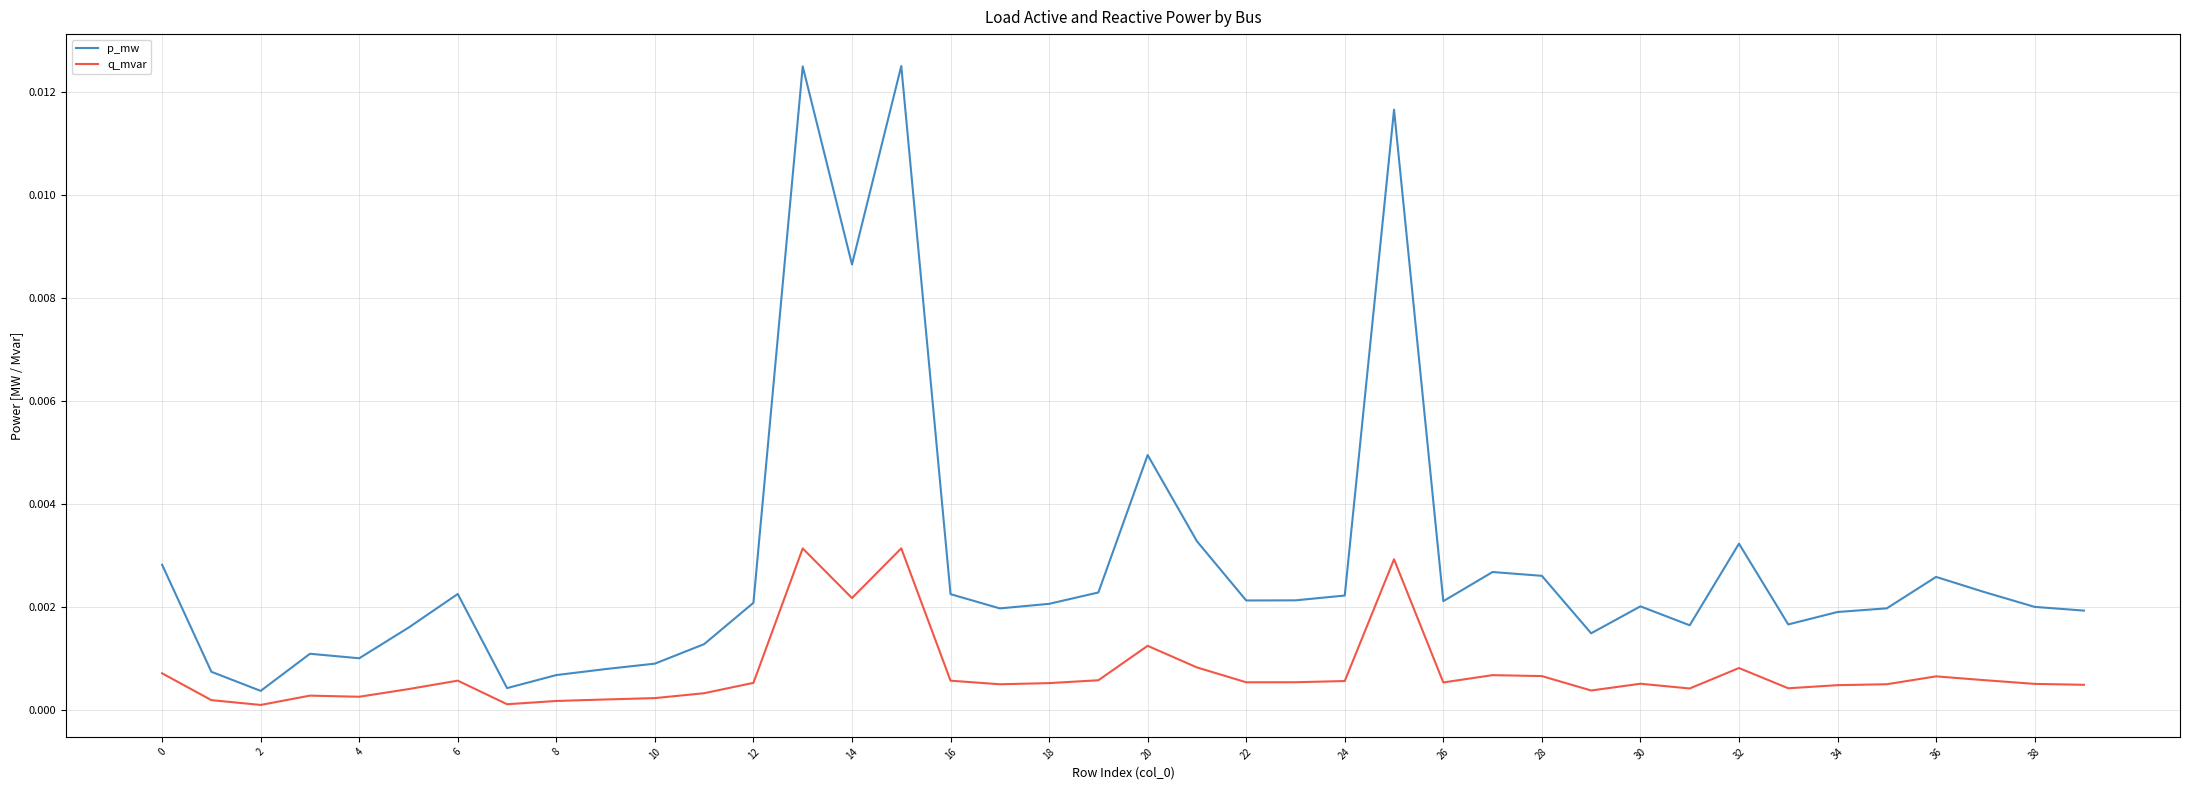

Rank the series by their average value, from highest to lowest.

p_mw, q_mvar